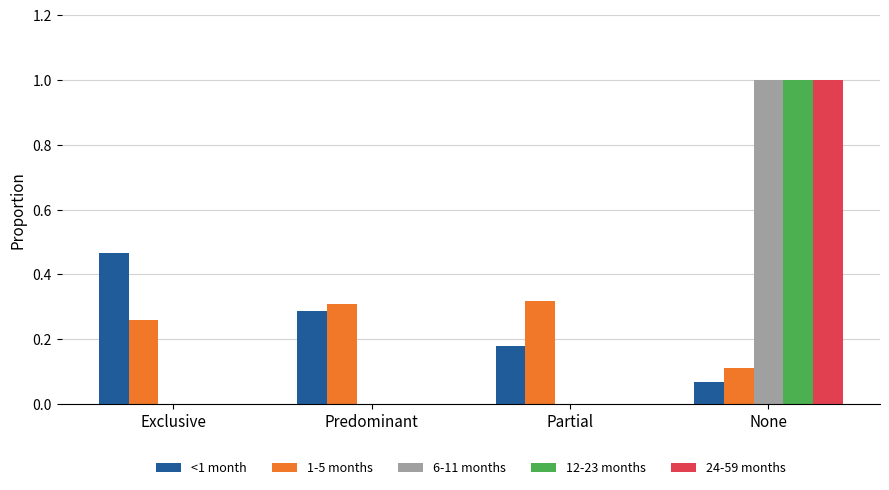

What is the sum of the 24-59 months values at Partial and None?

1.0